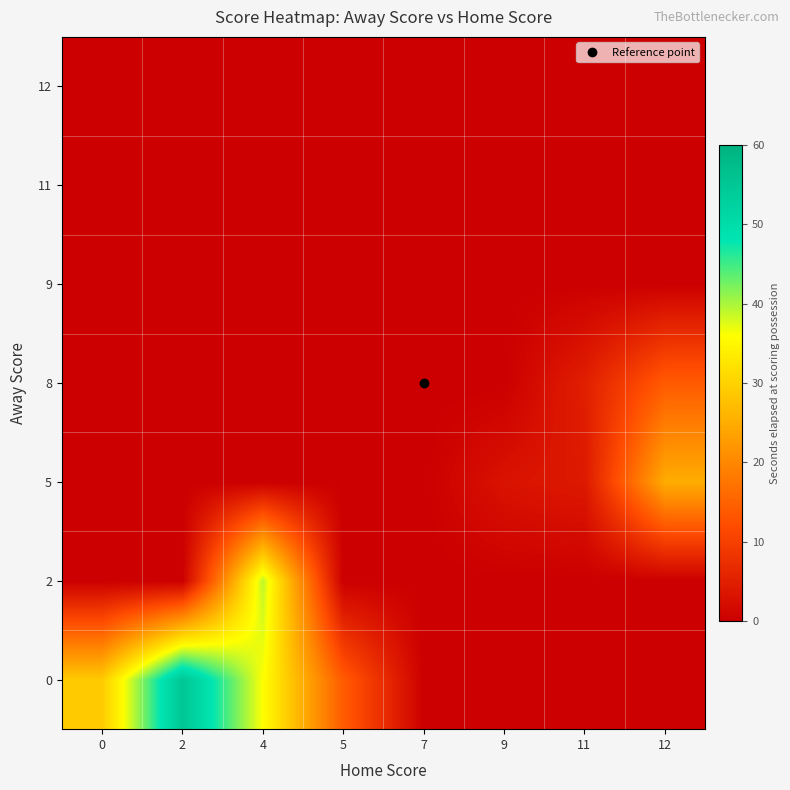

Reading left to right, what are all the values shown in this chart?

0: 0=29	2=55	4=36	5=14	7=0	9=0	11=0	12=0
2: 0=0	2=0	4=39	5=0	7=0	9=0	11=0	12=0
5: 0=0	2=0	4=0	5=0	7=0	9=3	11=4	12=25
8: 0=0	2=0	4=0	5=0	7=0	9=0	11=5	12=14
9: 0=0	2=0	4=0	5=0	7=0	9=0	11=0	12=0
11: 0=0	2=0	4=0	5=0	7=0	9=0	11=0	12=0
12: 0=0	2=0	4=0	5=0	7=0	9=0	11=0	12=0